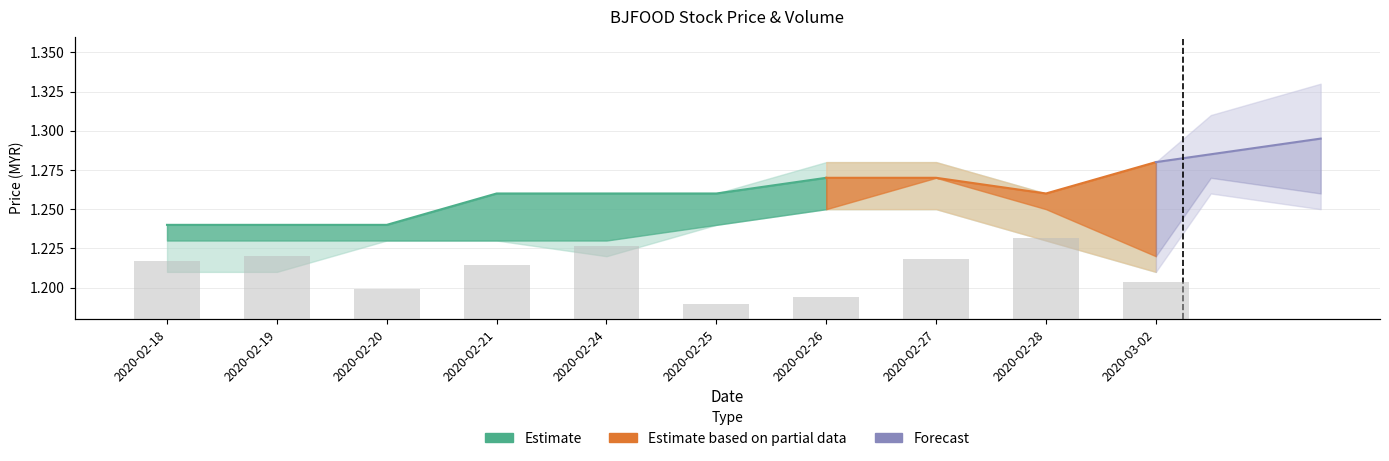

At which label is the value closest to 343800?

2020-02-21